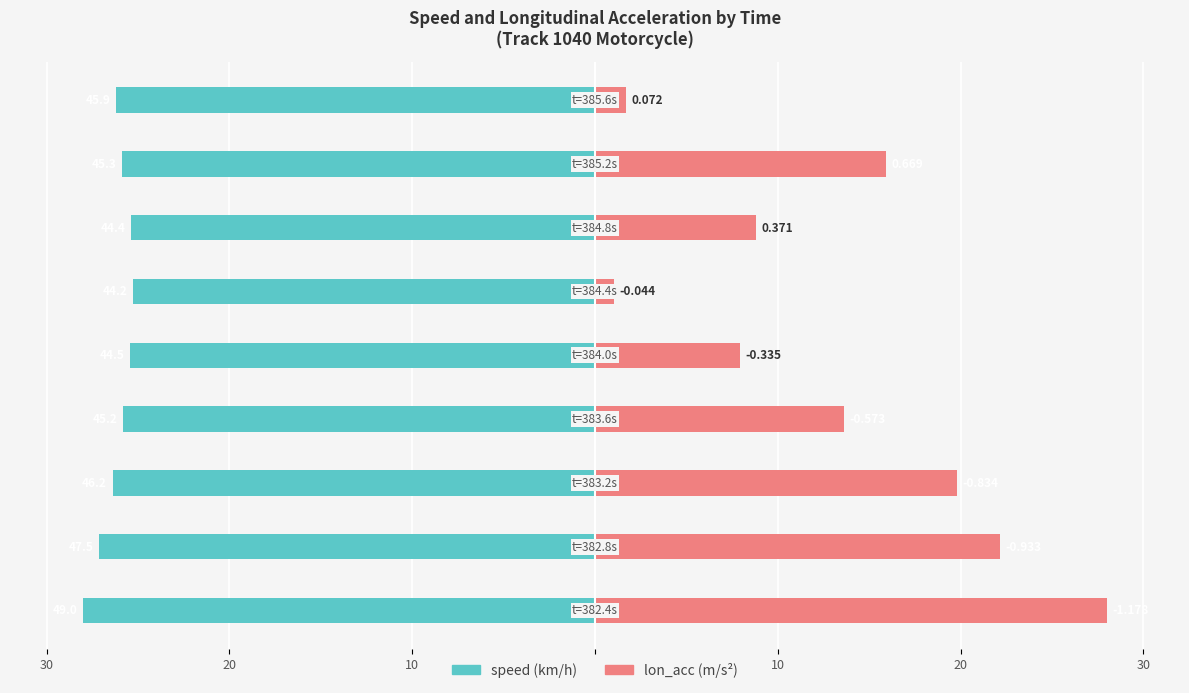

Between 8 and 20, which is larger?

20